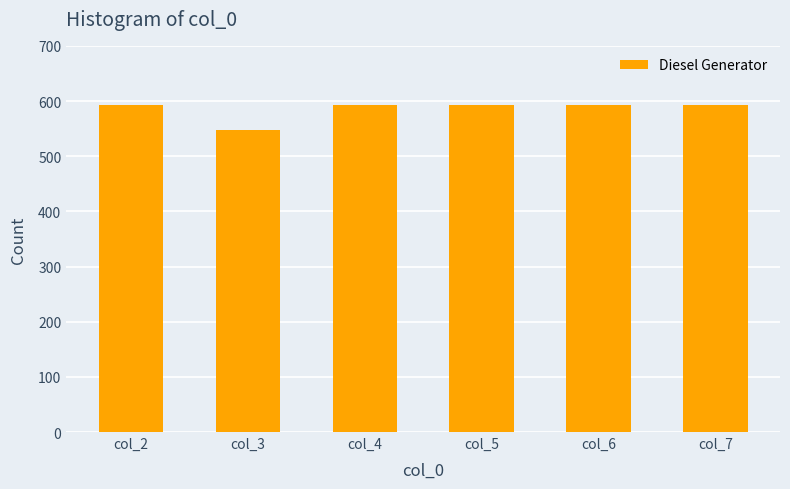

What is the greatest value displayed?

593